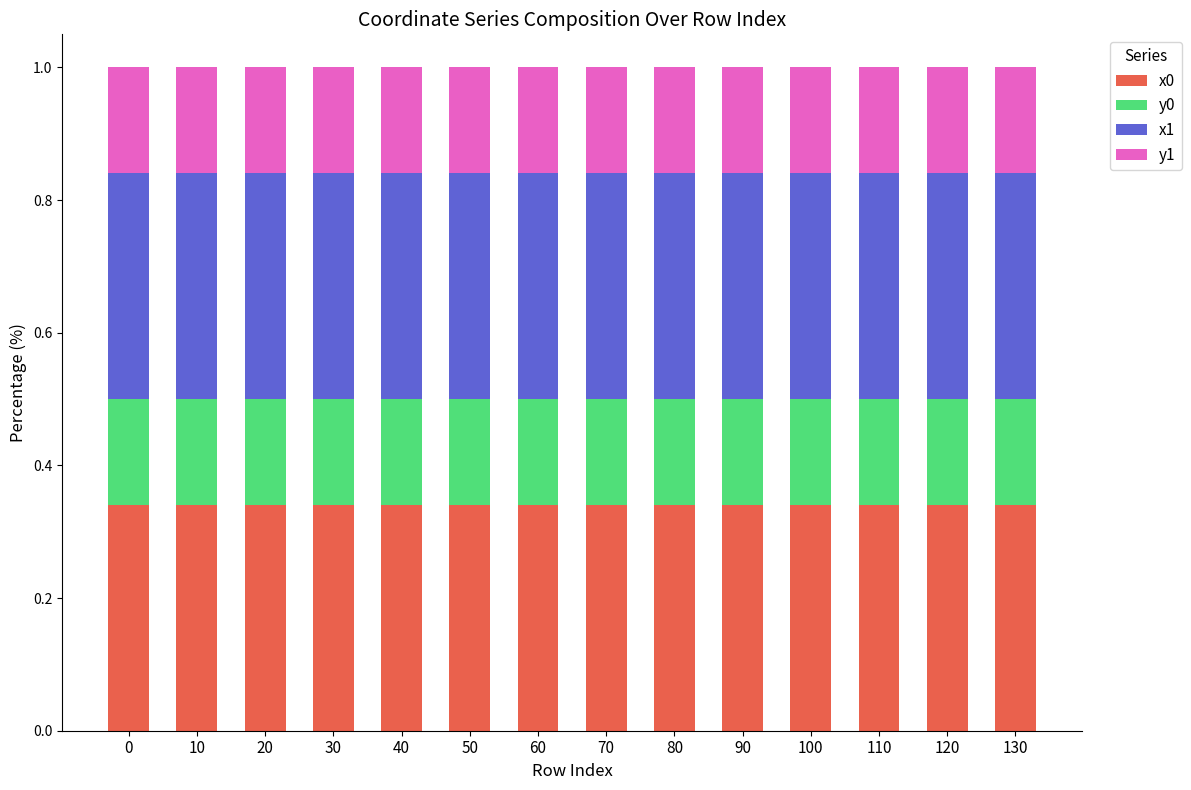

What is the sum of the x0 values at 40 and 90?

0.7